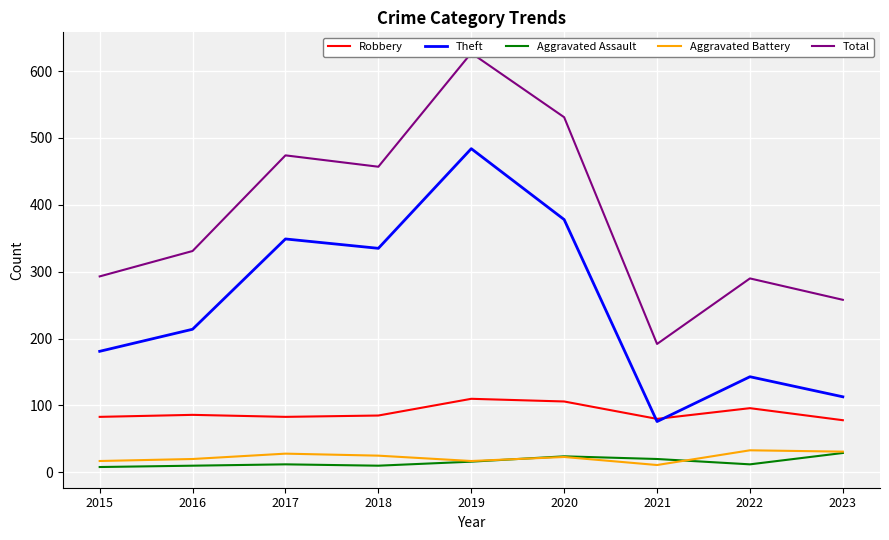

Reading left to right, list all the values displayed in this chart.

Robbery: 2015=83	2016=86	2017=83	2018=85	2019=110	2020=106	2021=80	2022=96	2023=78
Theft: 2015=181	2016=214	2017=349	2018=335	2019=484	2020=378	2021=76	2022=143	2023=113
Aggravated Assault: 2015=8	2016=10	2017=12	2018=10	2019=16	2020=24	2021=20	2022=12	2023=29
Aggravated Battery: 2015=17	2016=20	2017=28	2018=25	2019=17	2020=23	2021=11	2022=33	2023=31
Total: 2015=293	2016=331	2017=474	2018=457	2019=627	2020=531	2021=192	2022=290	2023=258